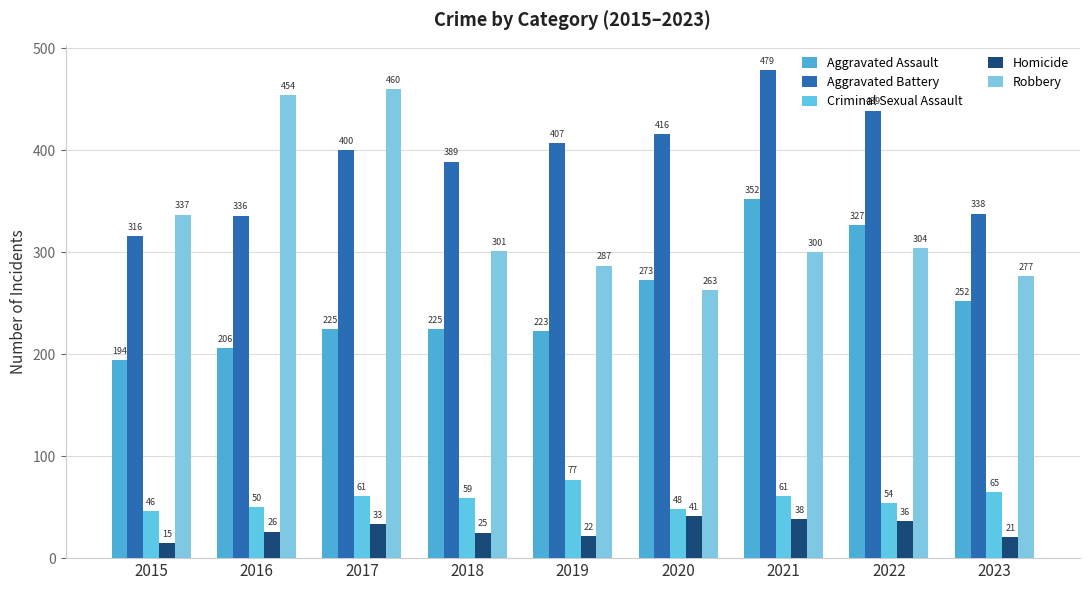

How many values in the Aggravated Assault series are below 225?

3